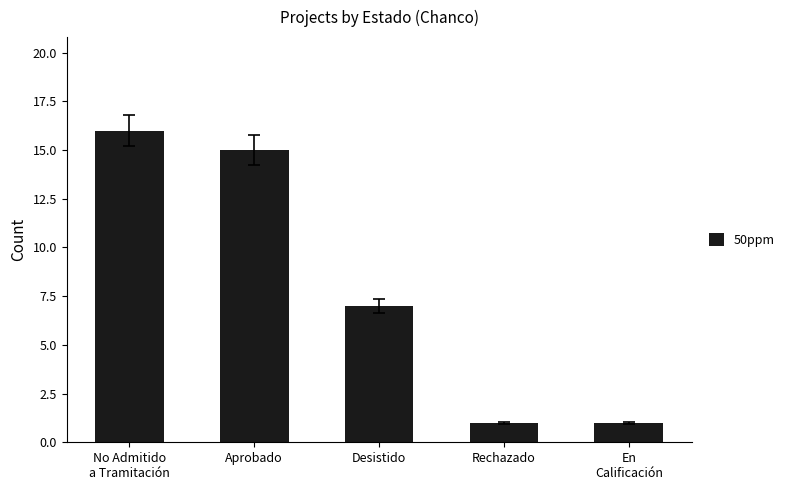

What is the maximum value shown in the chart?

16